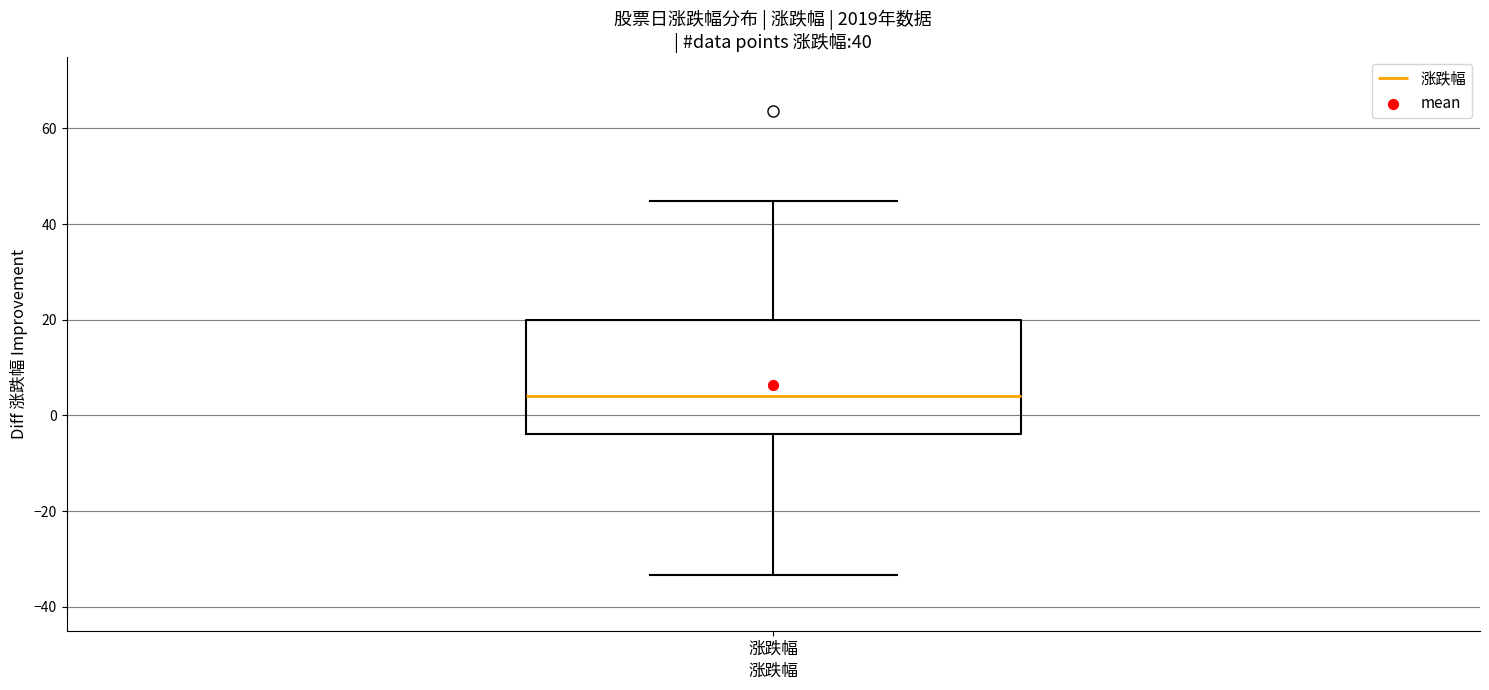

Read this box plot against the y-axis: the position of the median line, the range covered by the box, and the ends of both whiskers. The values are not printed on the chart, so give them approximately, as read against the axis.

median 4, box -4 to 20, whiskers -34 to 44